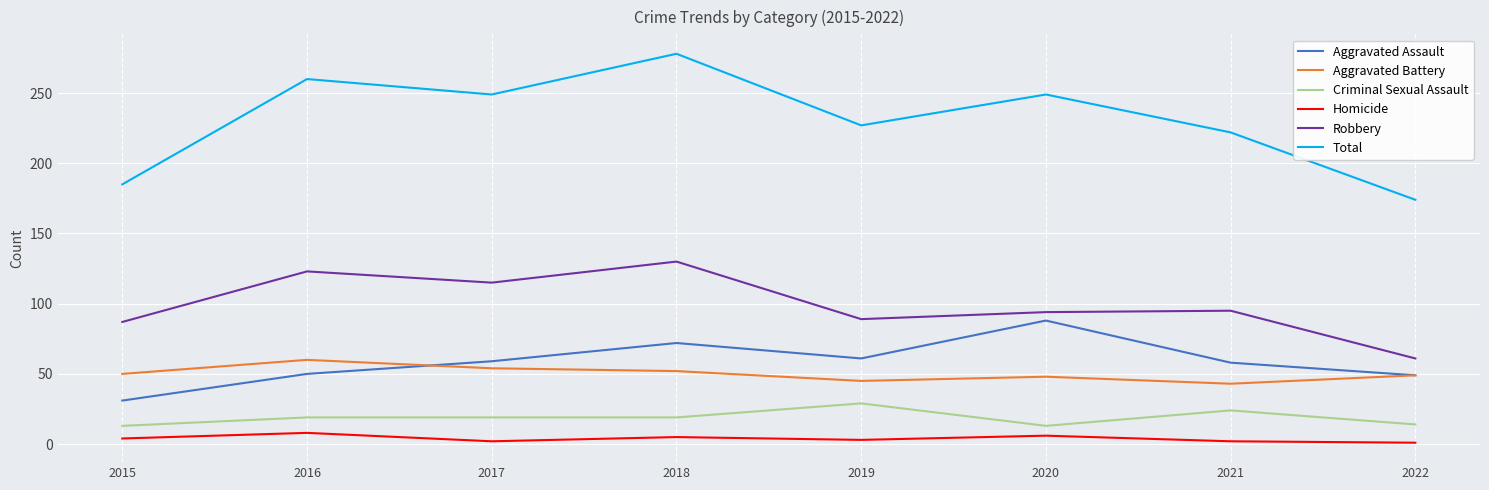

The Aggravated Assault series shows 58 at 2021. True or false?

True